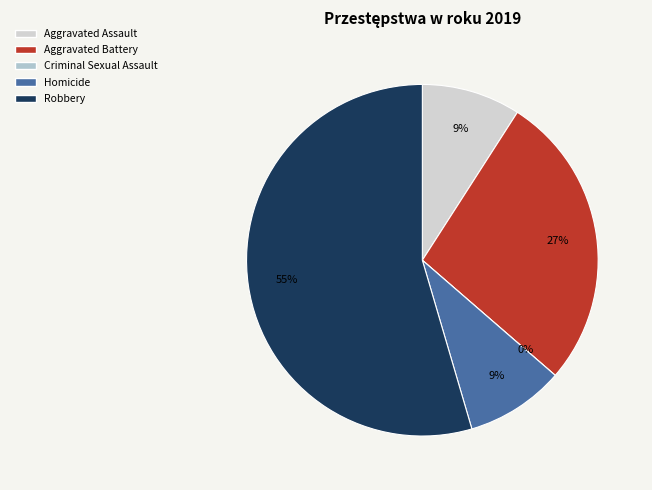

How many slices are in this pie chart?

5